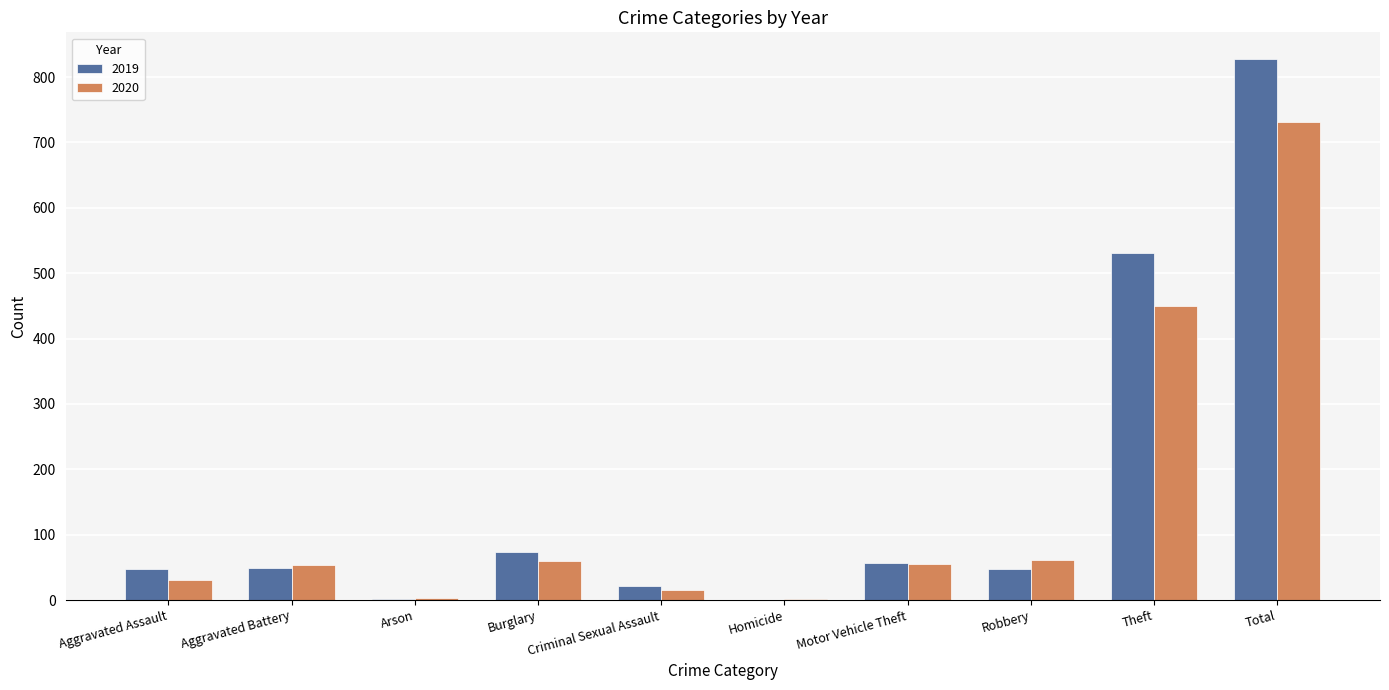

What is the total value across all series at Motor Vehicle Theft?

111